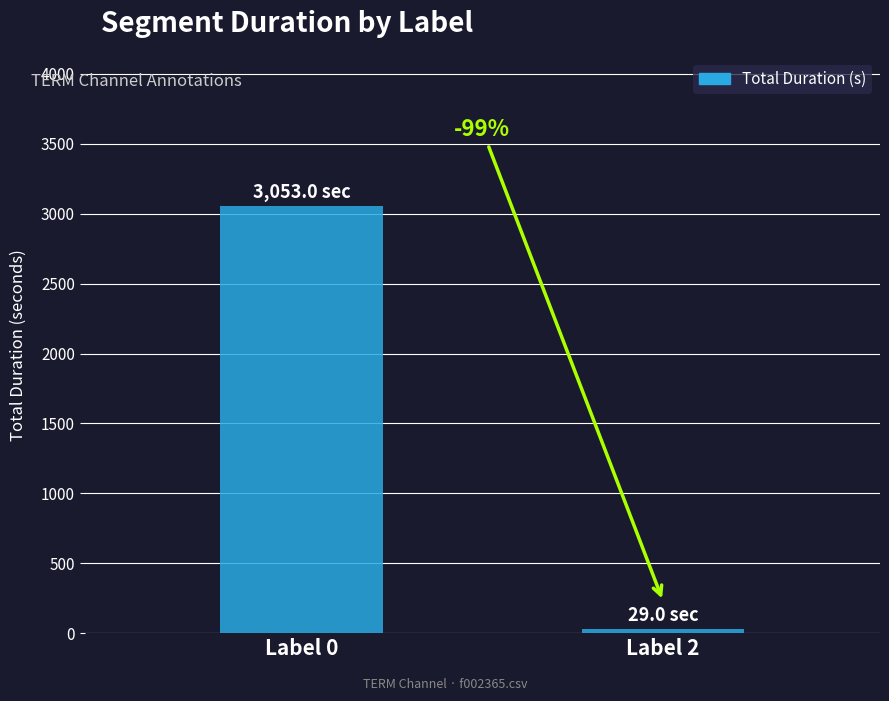

Which has a higher value, Label 2 or Label 0?

Label 0